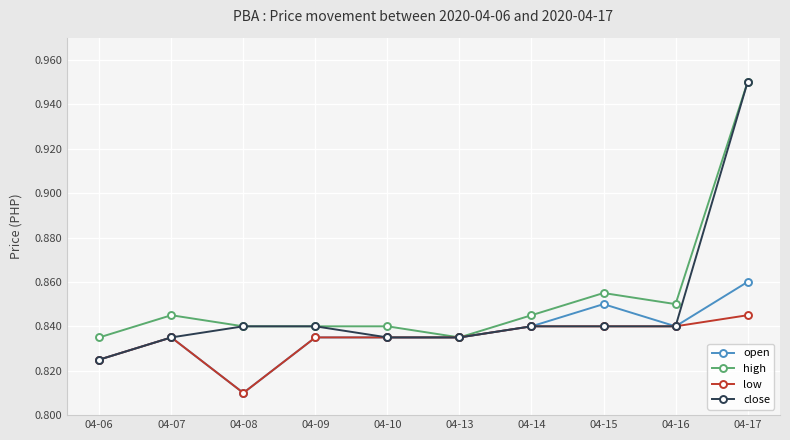

Which series has the largest range (max minus min)?

close